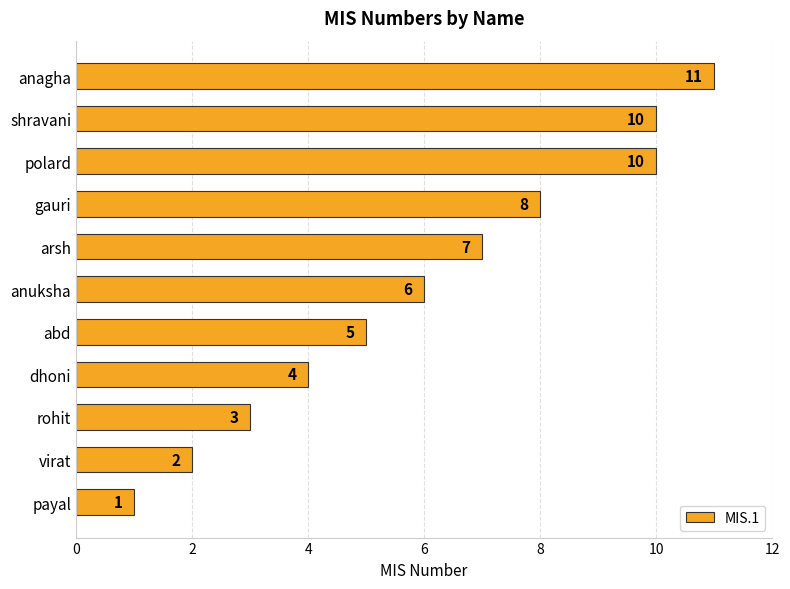

Reading top to bottom, transcribe all the data shown in this chart.

anagha=11	shravani=10	polard=10	gauri=8	arsh=7	anuksha=6	abd=5	dhoni=4	rohit=3	virat=2	payal=1